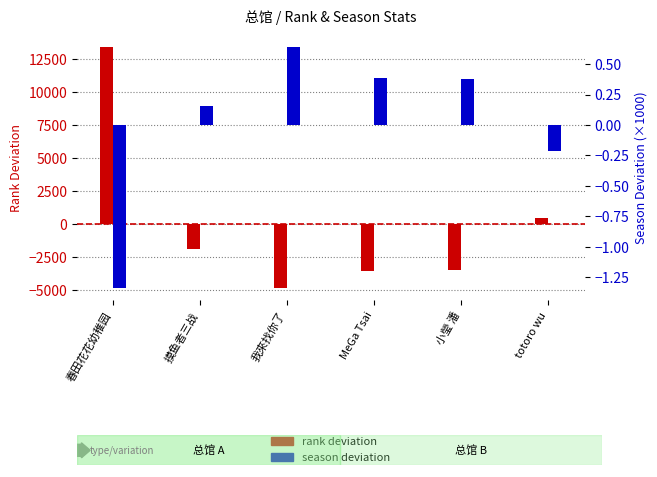

Is the value of rank deviation at 小瑩 潘 greater than the value of season deviation (×1000) at 春田花花幼稚园?

No